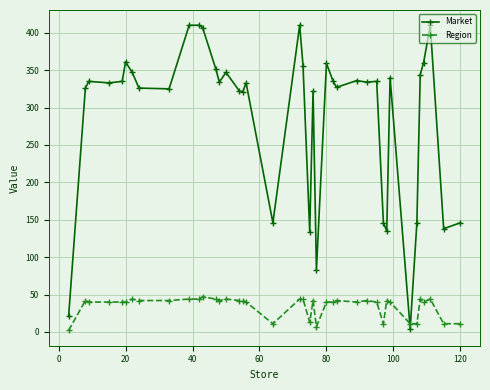

How many lines are shown in the chart?

2